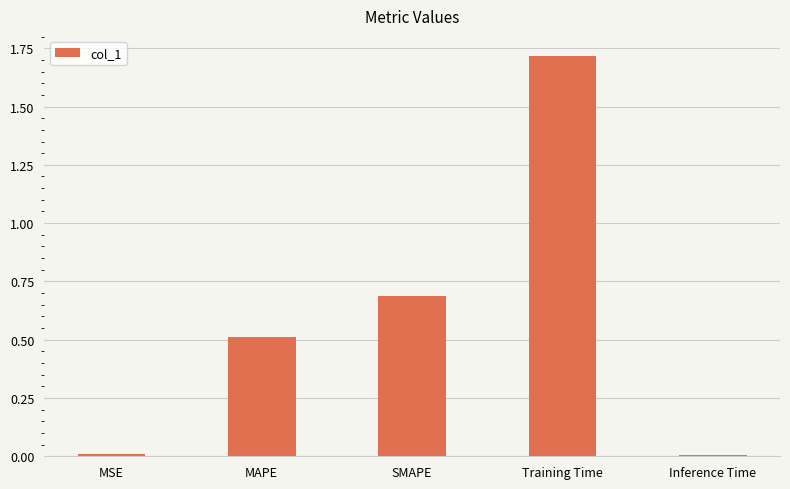

Between MAPE and SMAPE, which is larger?

SMAPE